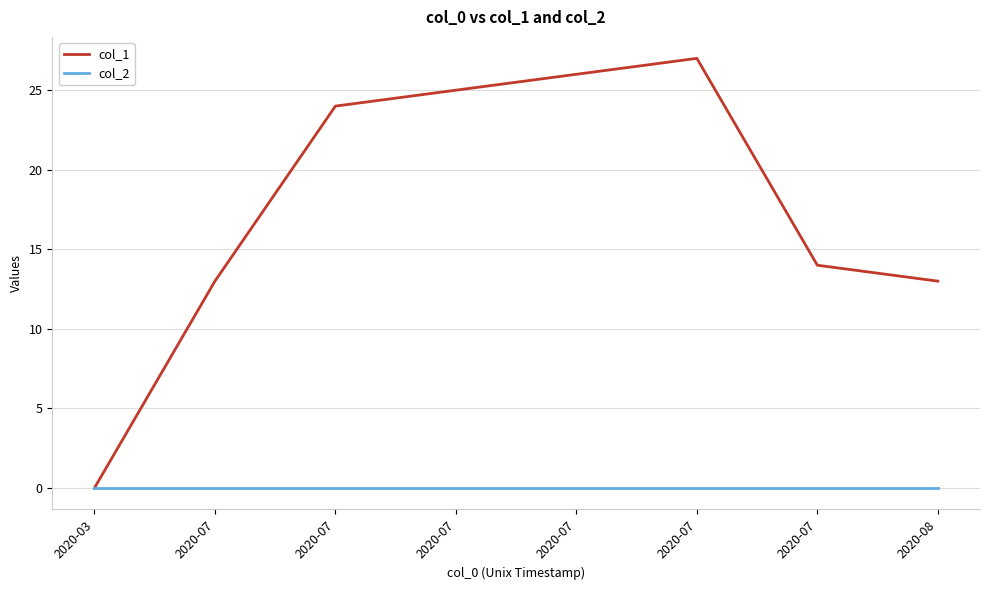

What is the sum of the col_1 values at 2020-08 and 2020-03?

13